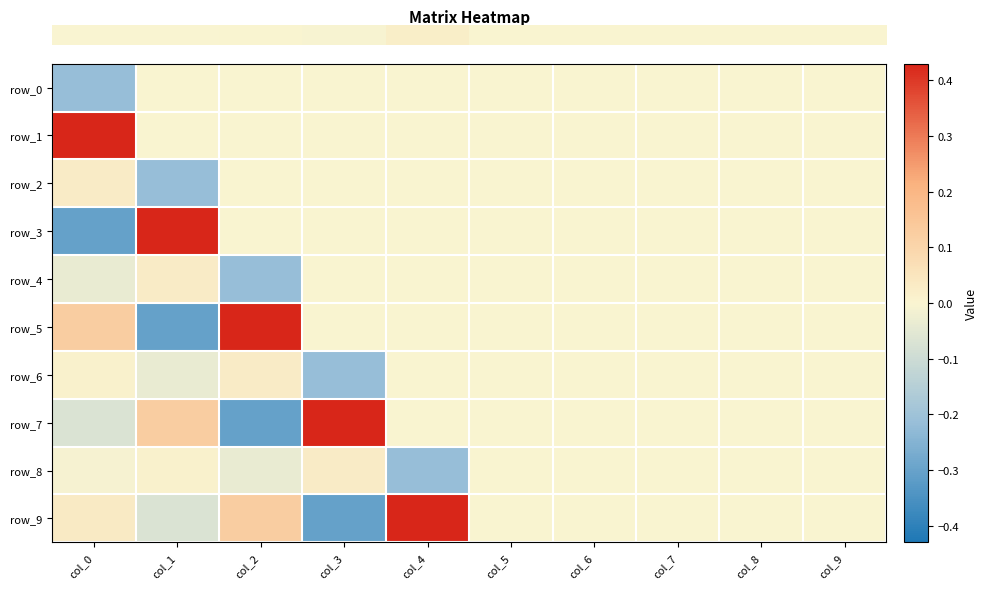

Reading left to right, list all the values displayed in this chart.

row_0: col_0=-0.2	col_1=0.0	col_2=0.0	col_3=0.0	col_4=0.0	col_5=0.0	col_6=0.0	col_7=0.0	col_8=0.0	col_9=0.0
row_1: col_0=0.4	col_1=0.0	col_2=0.0	col_3=0.0	col_4=0.0	col_5=0.0	col_6=0.0	col_7=0.0	col_8=0.0	col_9=0.0
row_2: col_0=0.0	col_1=-0.2	col_2=0.0	col_3=0.0	col_4=0.0	col_5=0.0	col_6=0.0	col_7=0.0	col_8=0.0	col_9=0.0
row_3: col_0=-0.3	col_1=0.4	col_2=0.0	col_3=0.0	col_4=0.0	col_5=0.0	col_6=0.0	col_7=0.0	col_8=0.0	col_9=0.0
row_4: col_0=-0.0	col_1=0.0	col_2=-0.2	col_3=0.0	col_4=0.0	col_5=0.0	col_6=0.0	col_7=0.0	col_8=0.0	col_9=0.0
row_5: col_0=0.1	col_1=-0.3	col_2=0.4	col_3=0.0	col_4=0.0	col_5=0.0	col_6=0.0	col_7=0.0	col_8=0.0	col_9=0.0
row_6: col_0=0.0	col_1=-0.0	col_2=0.0	col_3=-0.2	col_4=0.0	col_5=0.0	col_6=0.0	col_7=0.0	col_8=0.0	col_9=0.0
row_7: col_0=-0.1	col_1=0.1	col_2=-0.3	col_3=0.4	col_4=0.0	col_5=0.0	col_6=0.0	col_7=0.0	col_8=0.0	col_9=0.0
row_8: col_0=-0.0	col_1=0.0	col_2=-0.0	col_3=0.0	col_4=-0.2	col_5=0.0	col_6=0.0	col_7=0.0	col_8=0.0	col_9=0.0
row_9: col_0=0.0	col_1=-0.1	col_2=0.1	col_3=-0.3	col_4=0.4	col_5=0.0	col_6=0.0	col_7=0.0	col_8=0.0	col_9=0.0